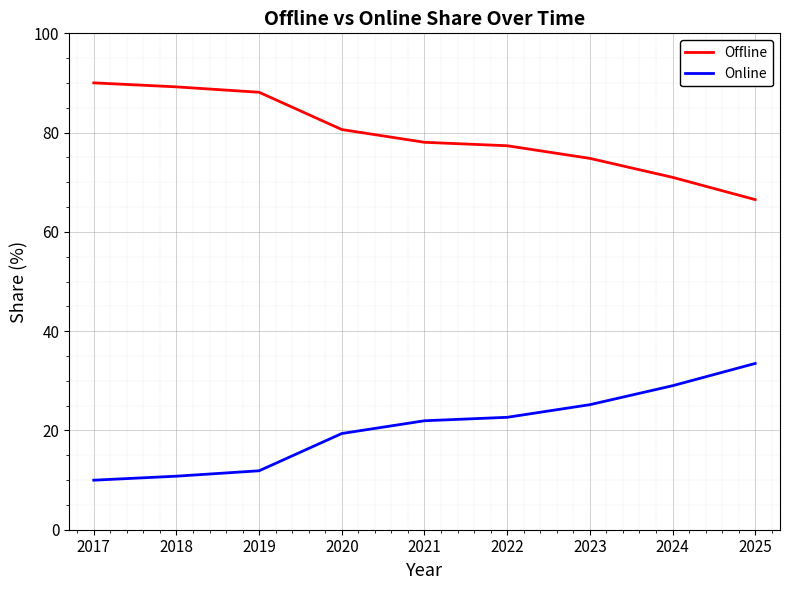

True or false: Online and Offline cross at least once.

False